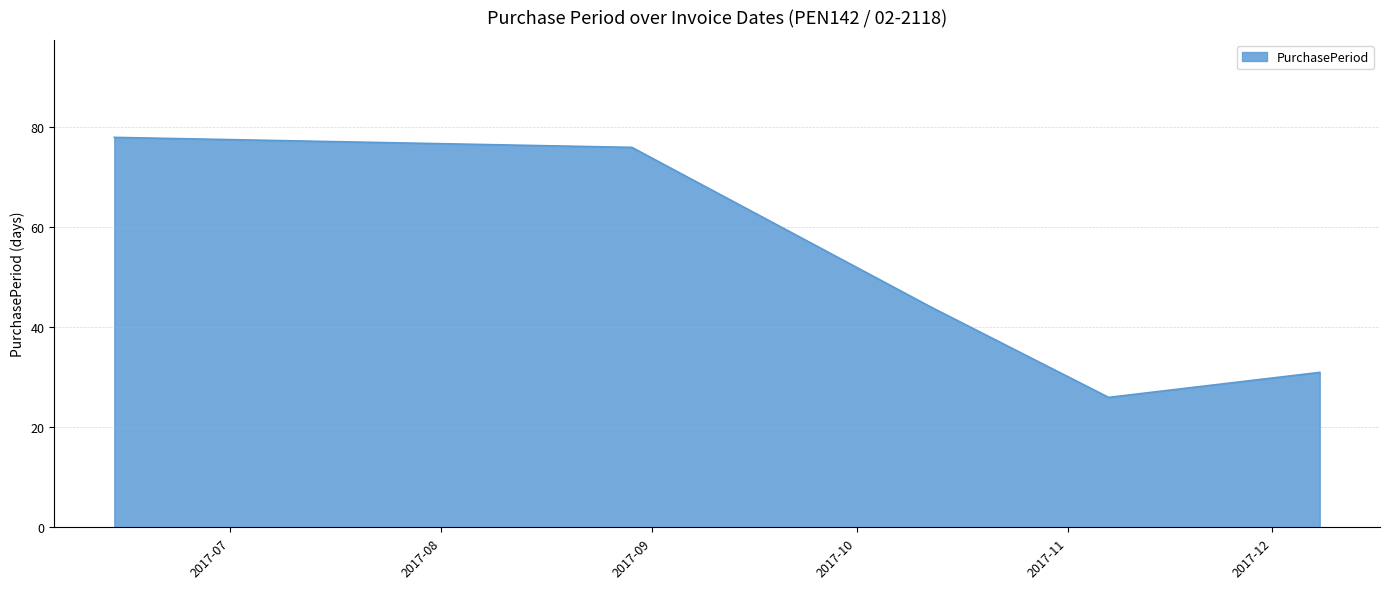

What is the greatest value displayed?

78